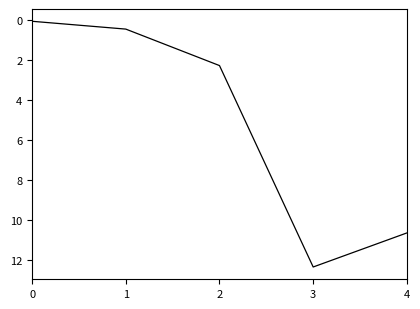

What is the sum of the values at 0 and 1?

0.5